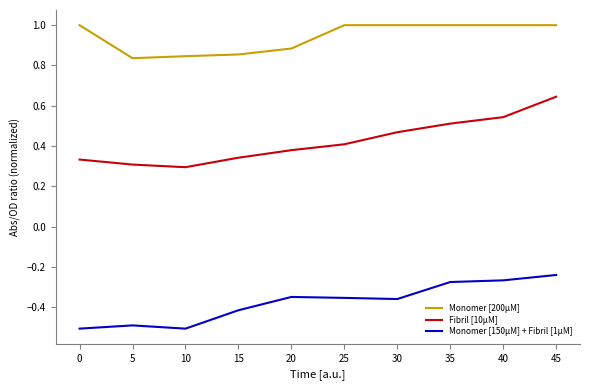

What is the smallest value displayed?

-0.5